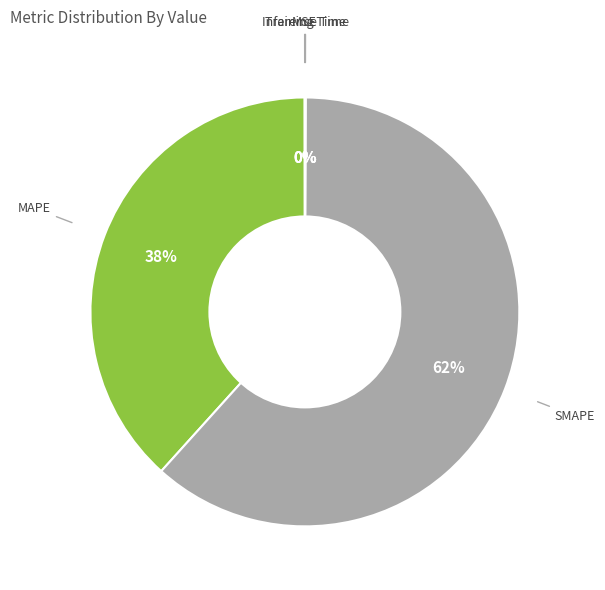

To the nearest percent, what is the average slice percentage?

20%